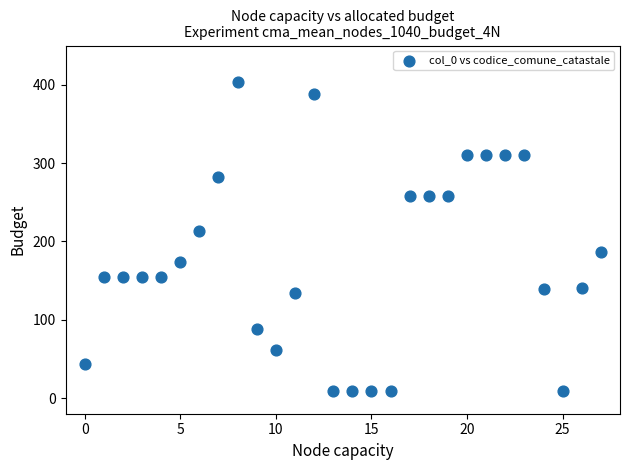

What Y value in the scatter plot is closest to 206?

213